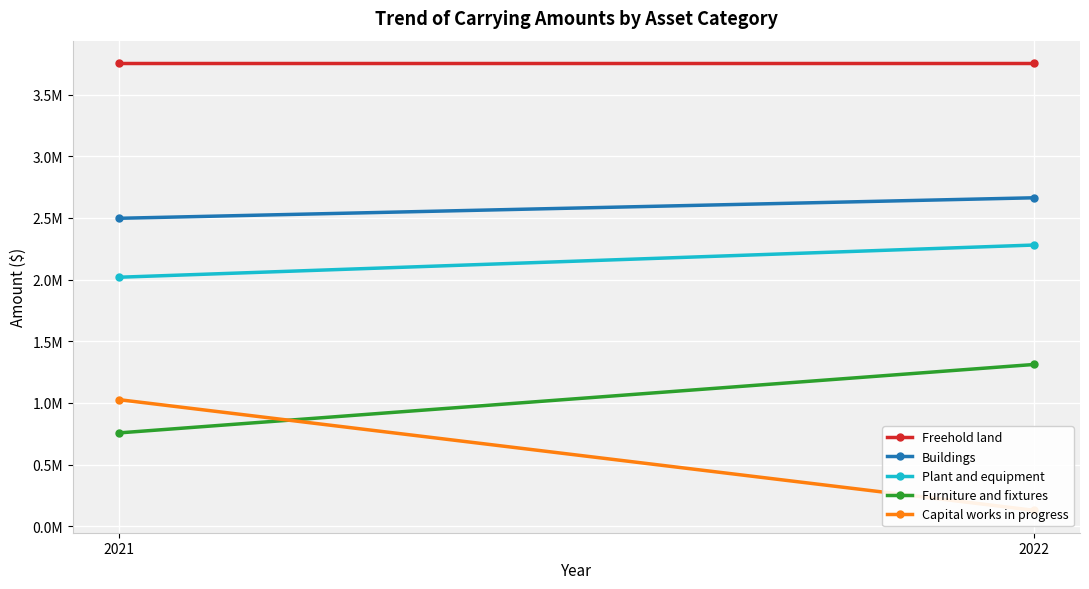

Is the value of Buildings at 2021 greater than the value of Furniture and fixtures at 2021?

Yes